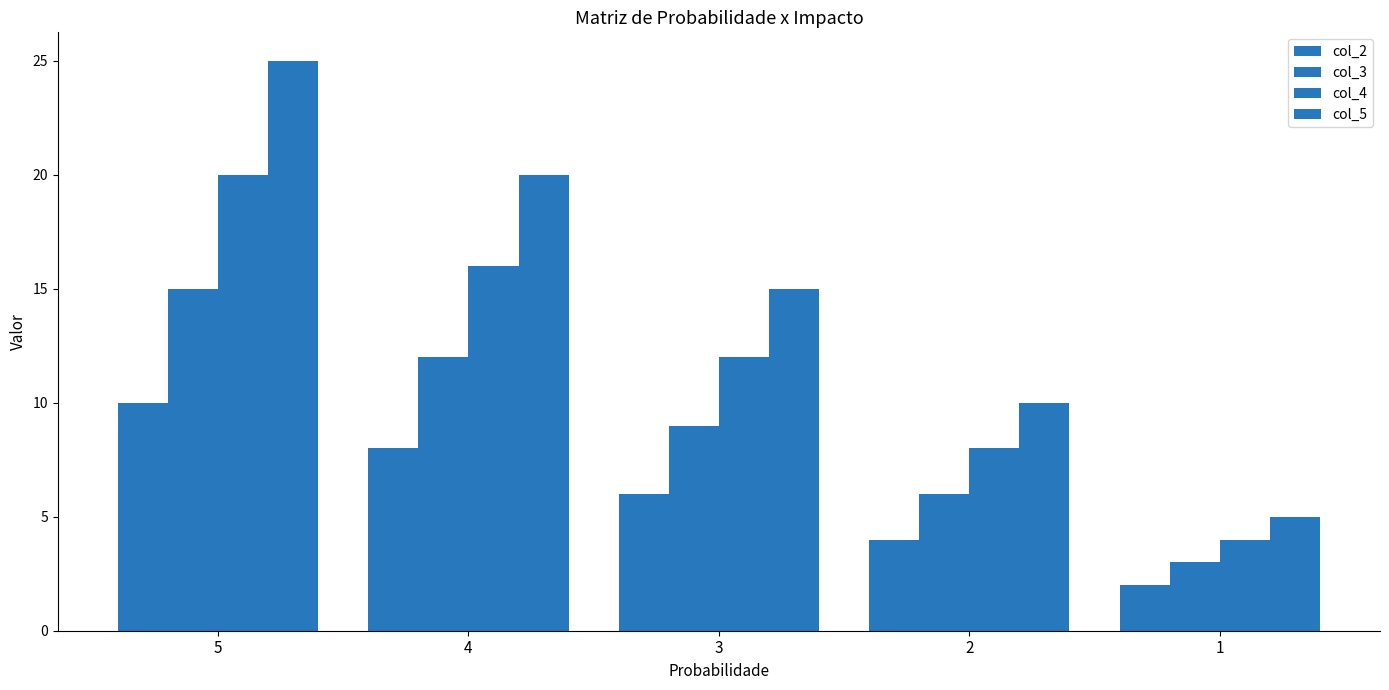

Does the chart contain any negative values?

No